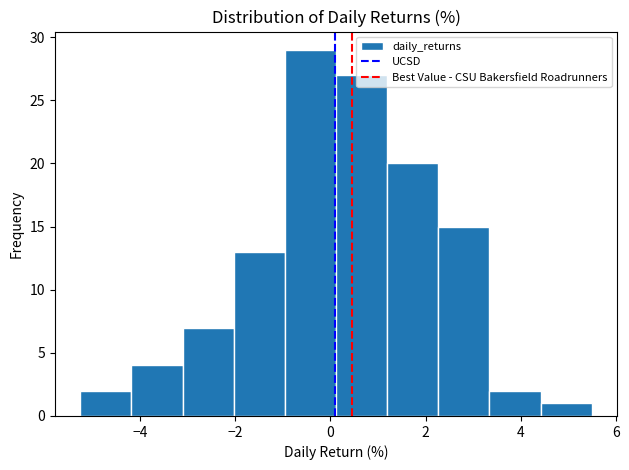

Reading left to right, transcribe this chart: for each bar, give the range it covers on the x-axis and its height. Neither the bar edges nor the heights are printed on the chart, so give them approximately, as read against the axes.

-5.2 to -4.2: 2
-4.2 to -3.2: 4
-3.2 to -2.0: 7
-2.0 to -1.0: 13
-1.0 to 0.2: 29
0.2 to 1.2: 27
1.2 to 2.2: 20
2.2 to 3.4: 15
3.4 to 4.4: 2
4.4 to 5.4: 1